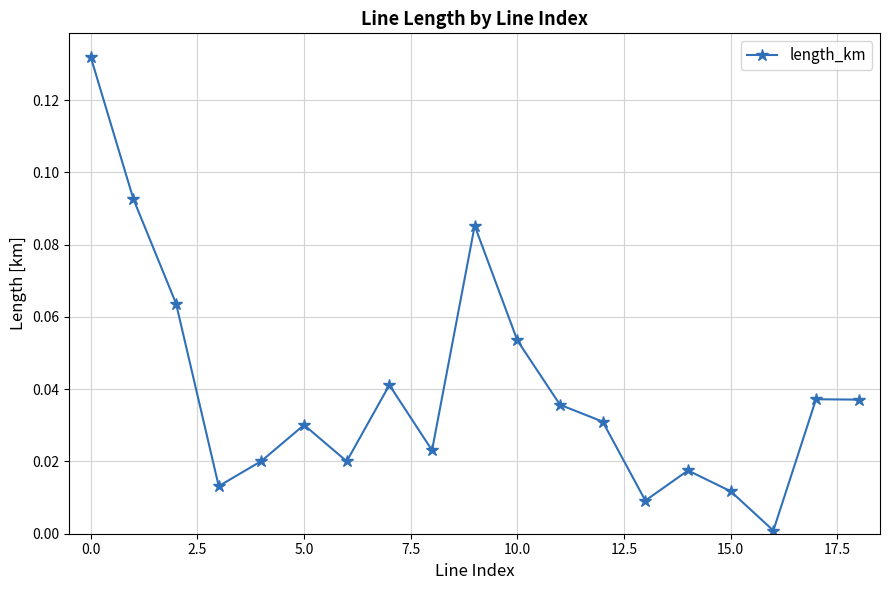

How many lines are shown in the chart?

1